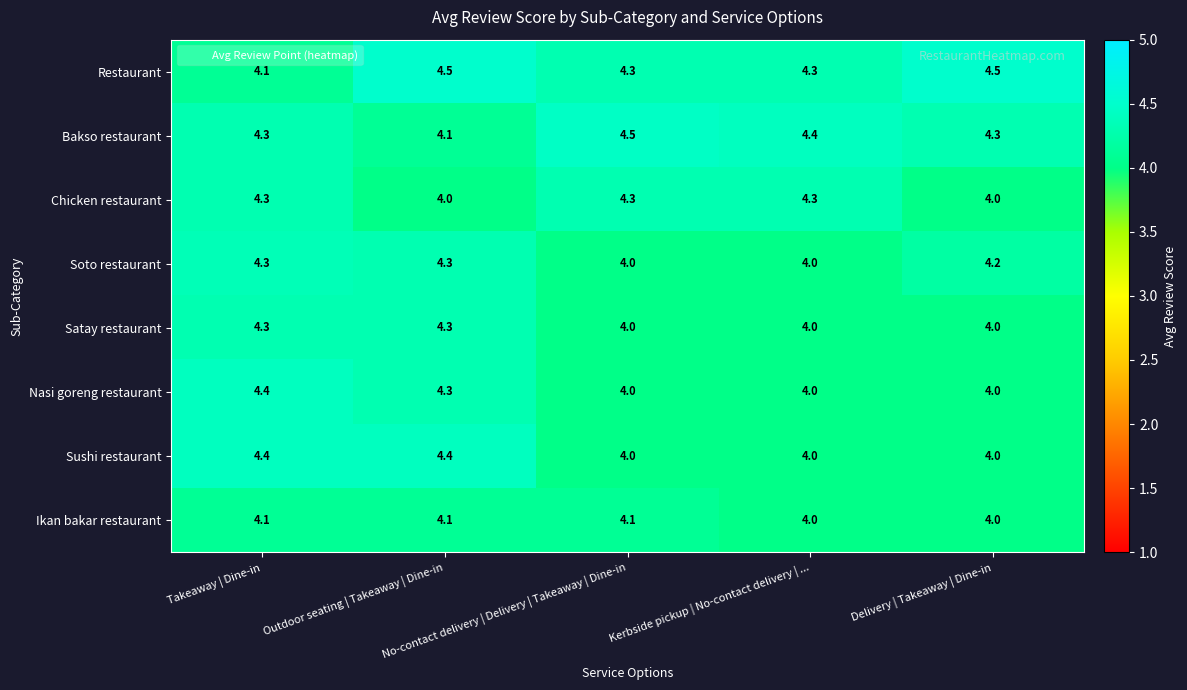

What is the difference between the maximum and minimum values in the Soto restaurant series?

0.3